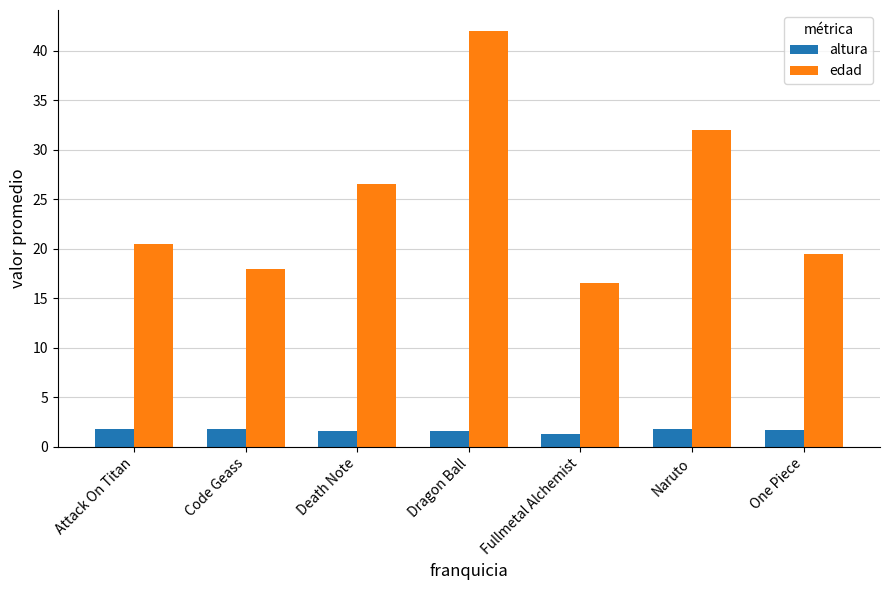

The altura series shows 1.8 at Attack On Titan. True or false?

True